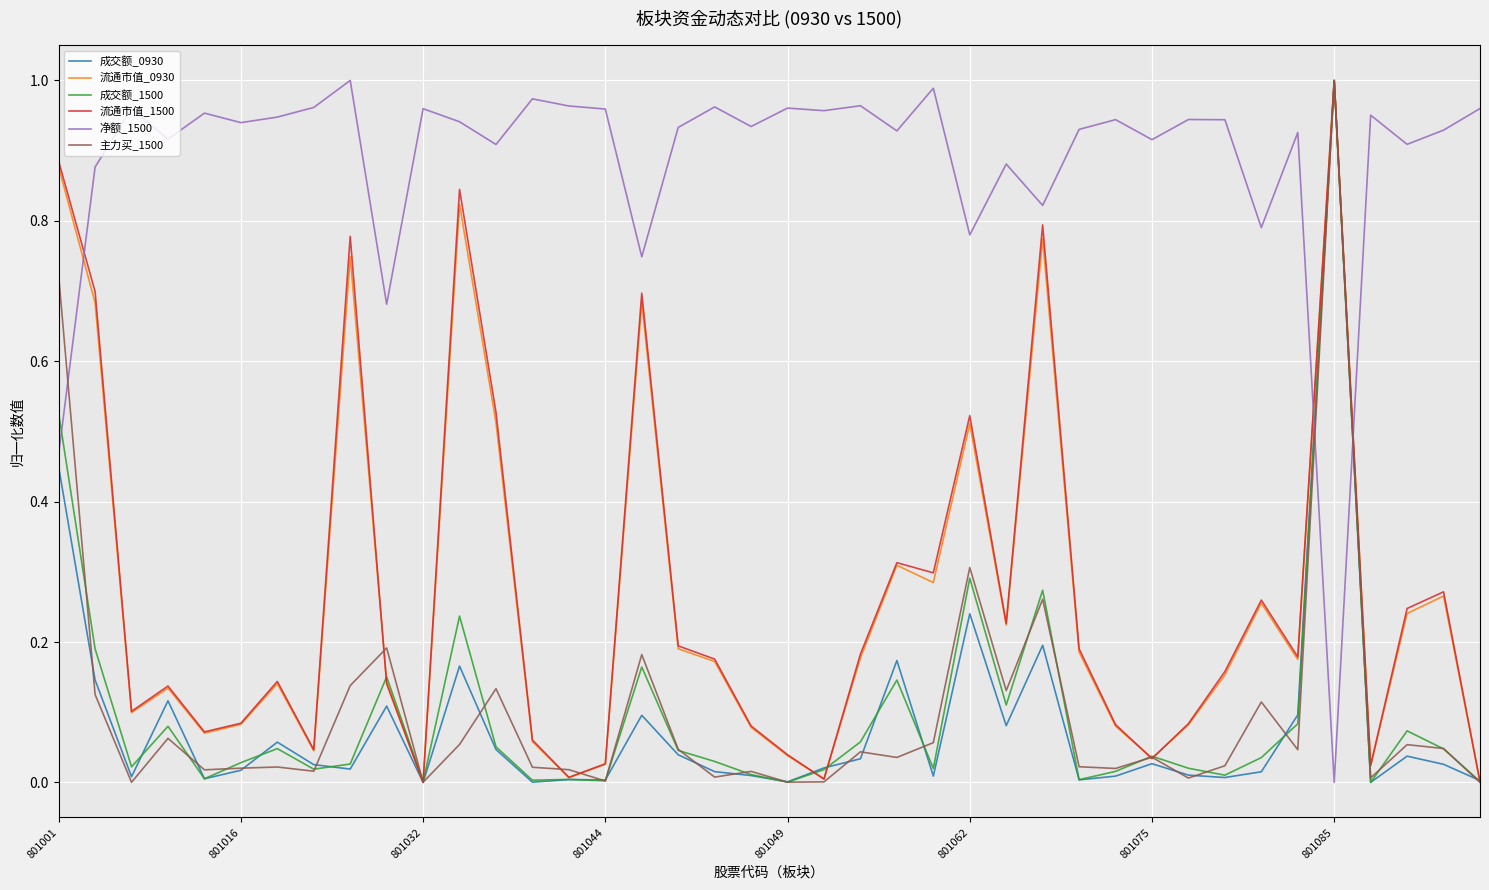

Which series has the largest total across all categories?

净额_1500